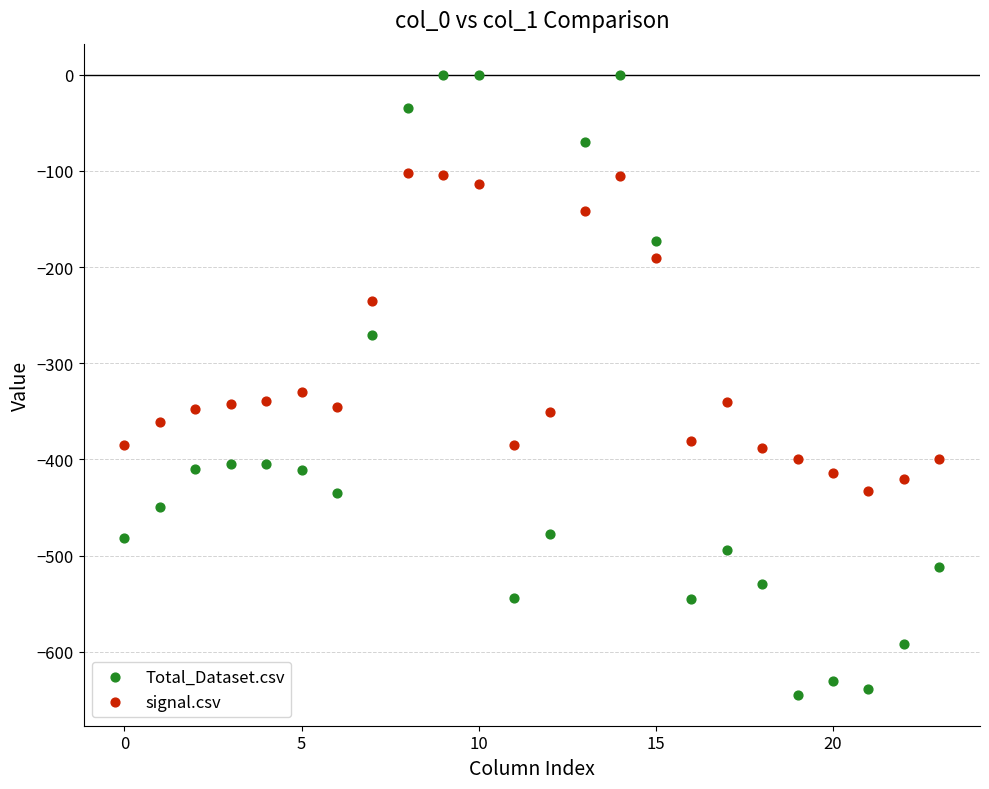

What are all the series names shown in the legend?

Total_Dataset.csv, signal.csv